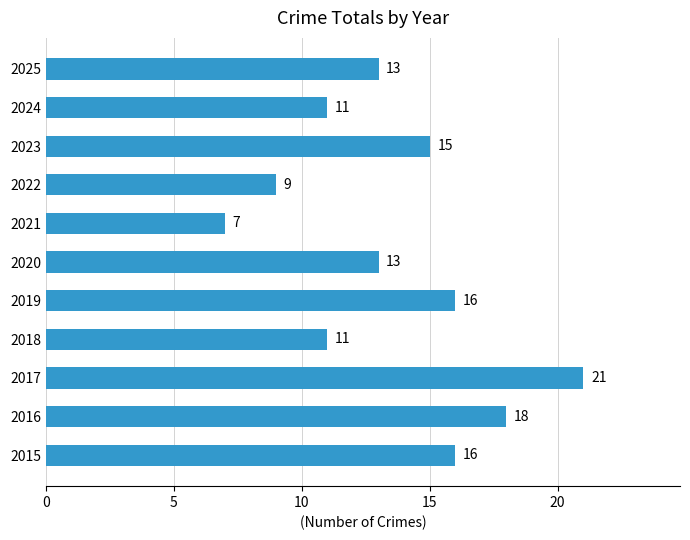

The chart shows a value of 13 at 2025. True or false?

True